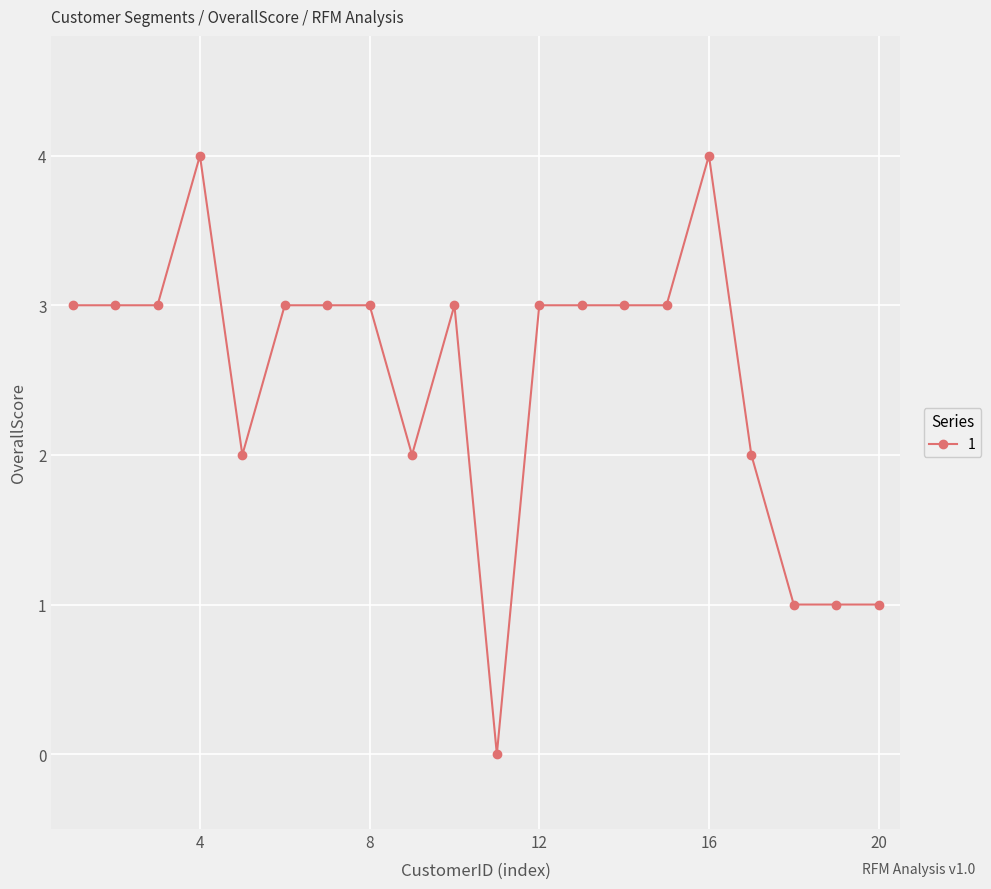

What is the sum of all values?

50